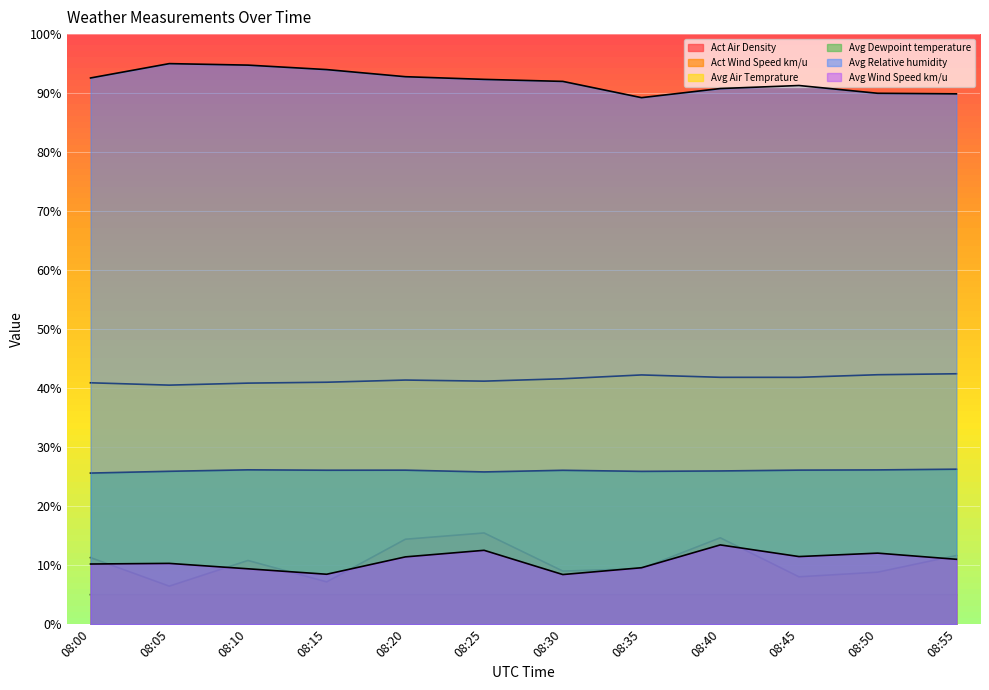

What is the minimum value for Act Air Density?

5.0